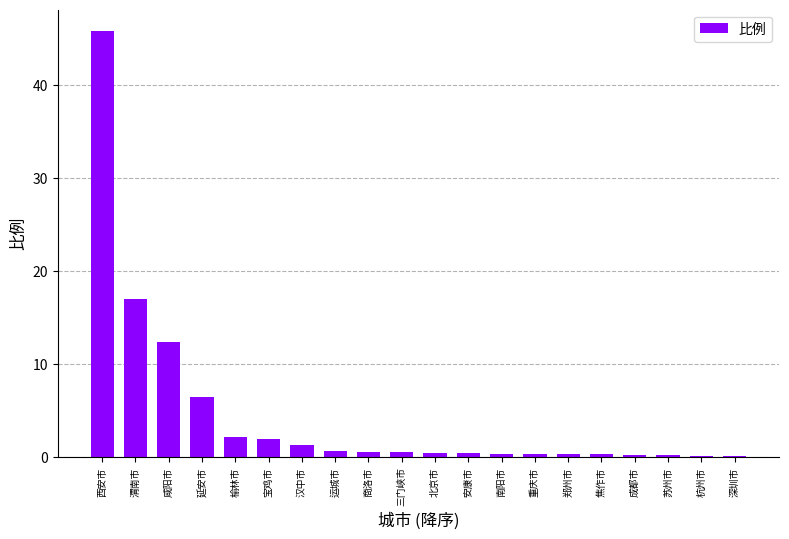

What is the change in value from 延安市 to 宝鸡市?

-4.5